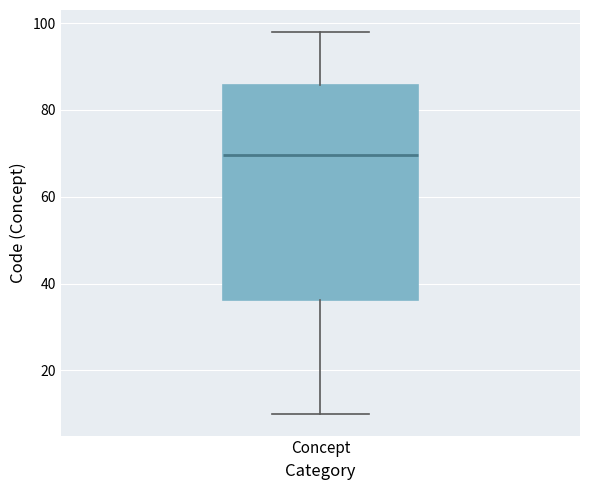

Where does the median line of the box for Concept sit on the y-axis? The values are not printed on the chart, so give them approximately, as read against the axis.

70